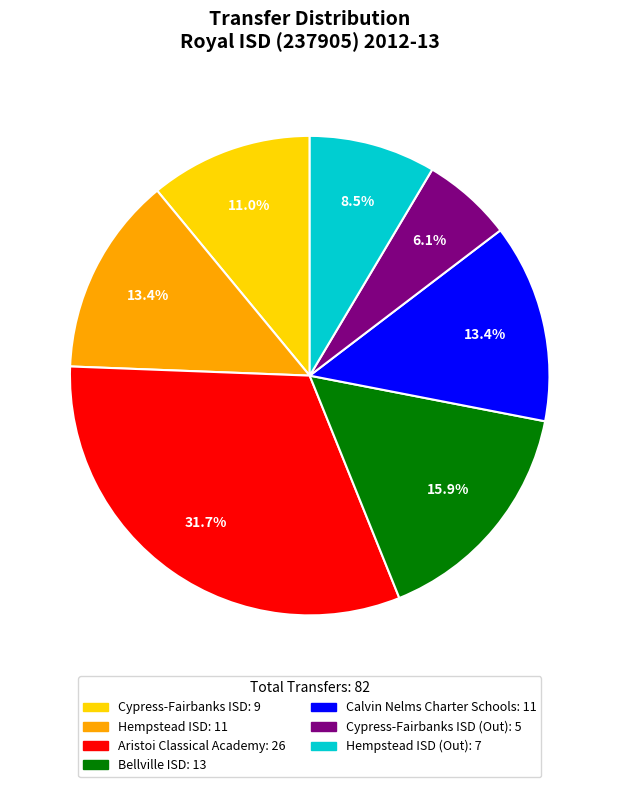

Does any single category account for the majority?

No